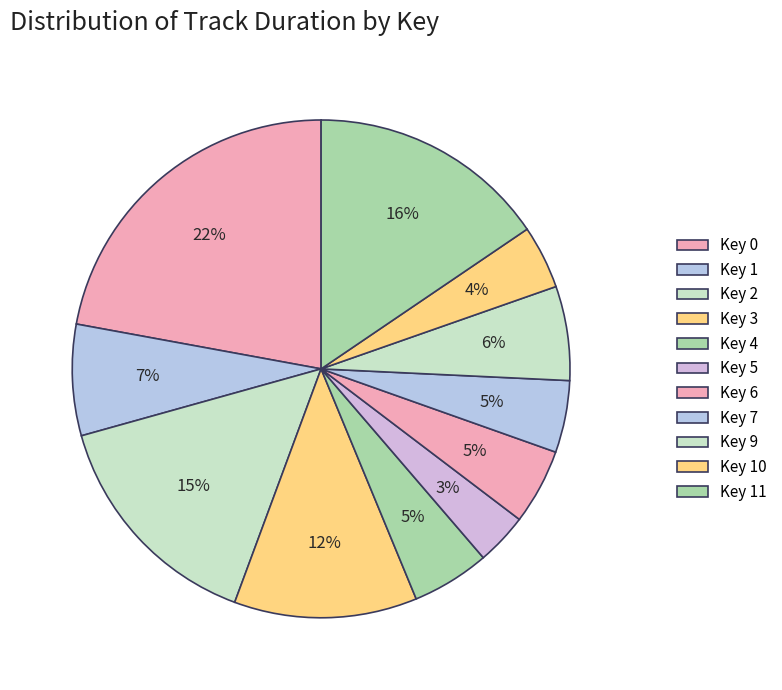

Does Key 7 represent more than half of the total?

No